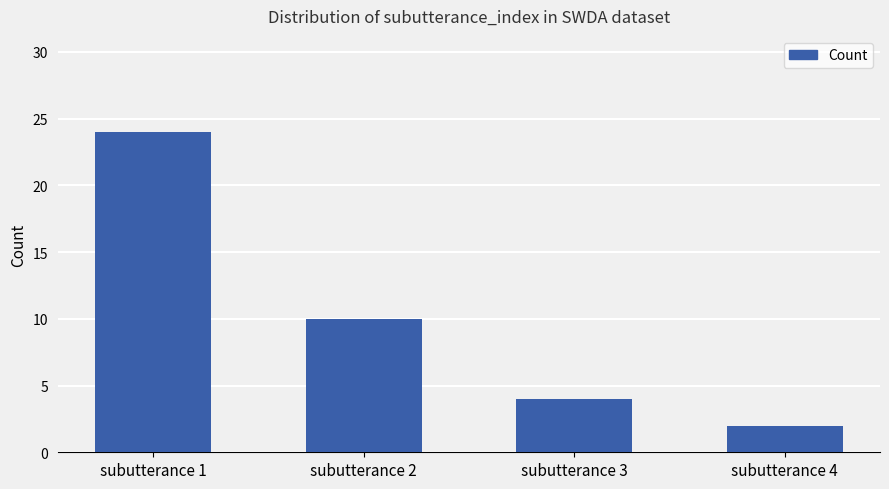

What is the change in value from subutterance 1 to subutterance 2?

-14